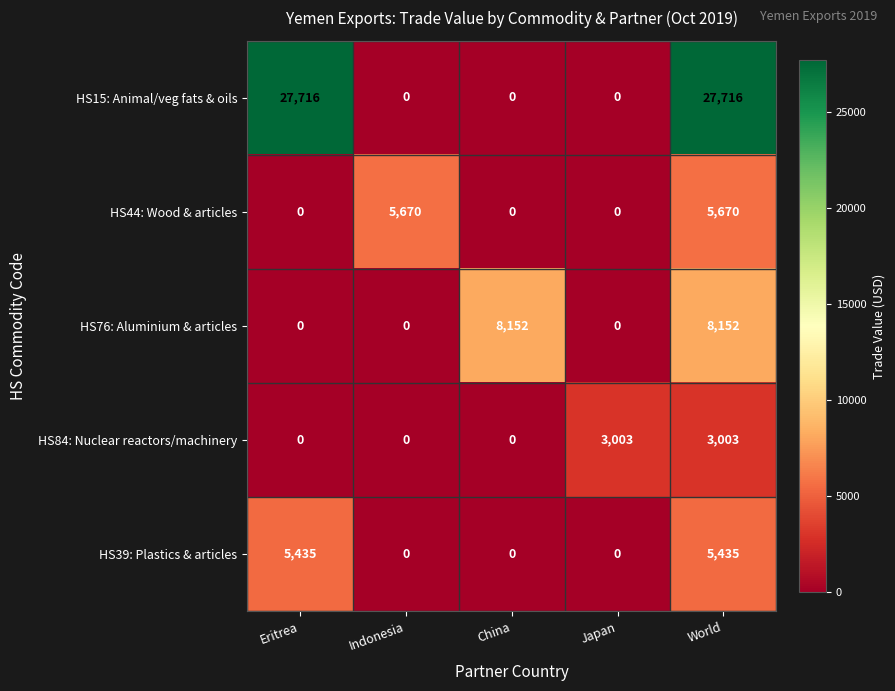

What is the total value across all series at China?

8152